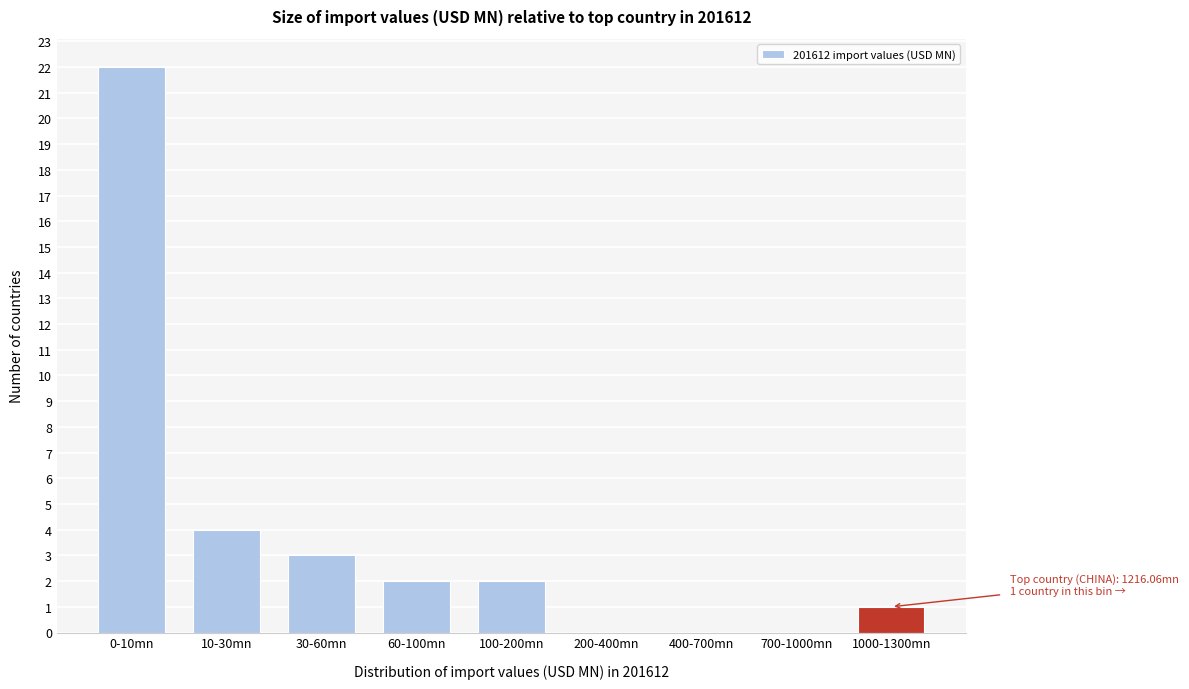

Reading left to right, extract all data points from this chart.

0-10mn=22	10-30mn=4	30-60mn=3	60-100mn=2	100-200mn=2	200-400mn=0	400-700mn=0	700-1000mn=0	1000-1300mn=1